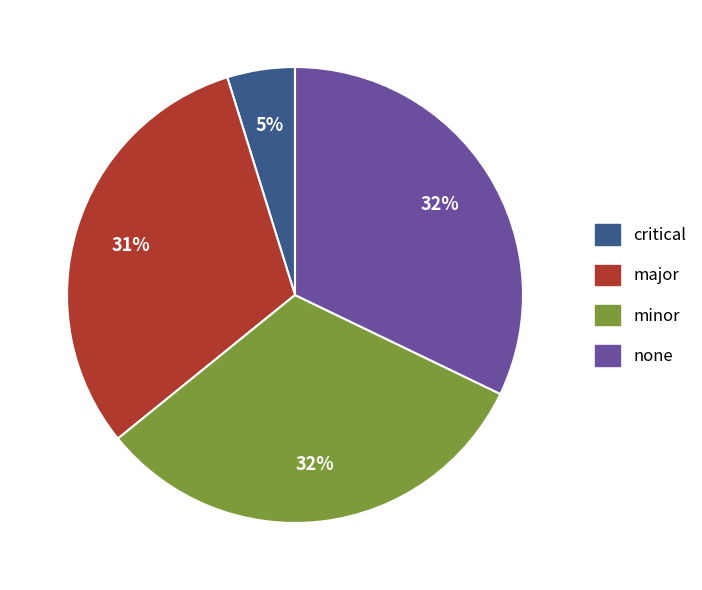

Is there any slice that represents more than half of the pie?

No